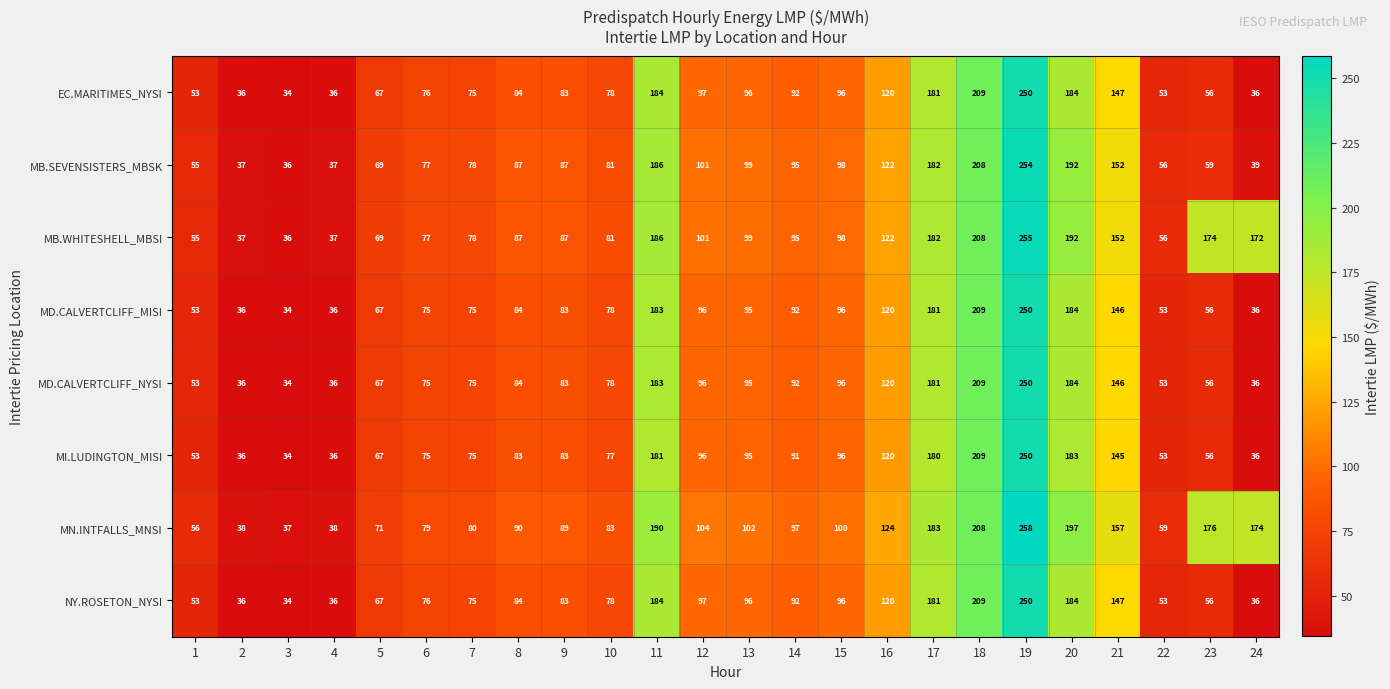

What is the sum of all MB.SEVENSISTERS_MBSK values?

2487